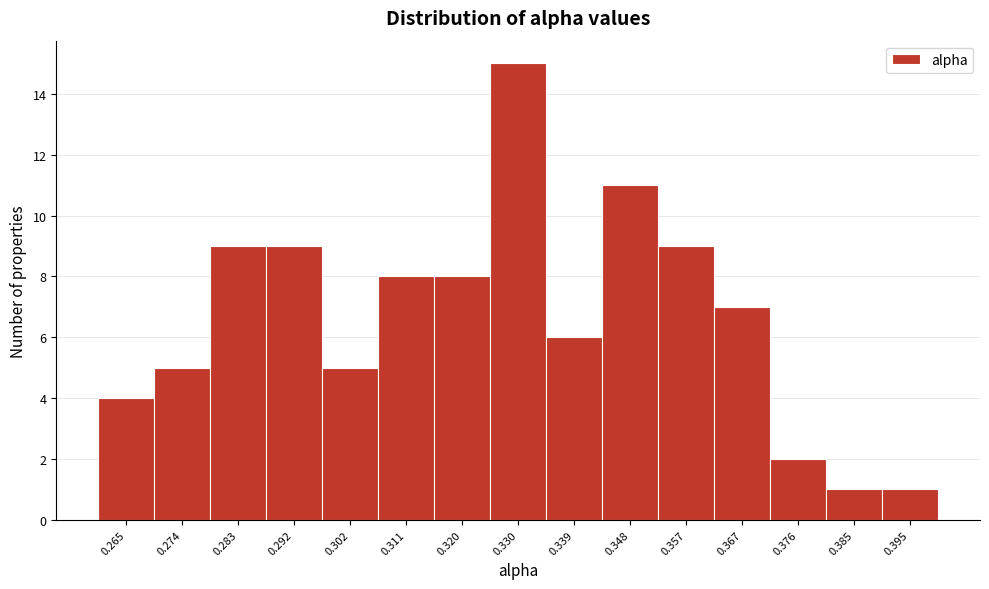

Reading left to right, list every bar in this chart as the range it spans on the x-axis followed by its height. Neither the bar edges nor the heights are printed on the chart, so give them approximately, as read against the axes.

0.260 to 0.269: 4
0.269 to 0.279: 5
0.279 to 0.288: 9
0.288 to 0.297: 9
0.297 to 0.306: 5
0.306 to 0.316: 8
0.316 to 0.325: 8
0.325 to 0.334: 15
0.334 to 0.344: 6
0.344 to 0.353: 11
0.353 to 0.362: 9
0.362 to 0.371: 7
0.371 to 0.381: 2
0.381 to 0.390: 1
0.390 to 0.399: 1